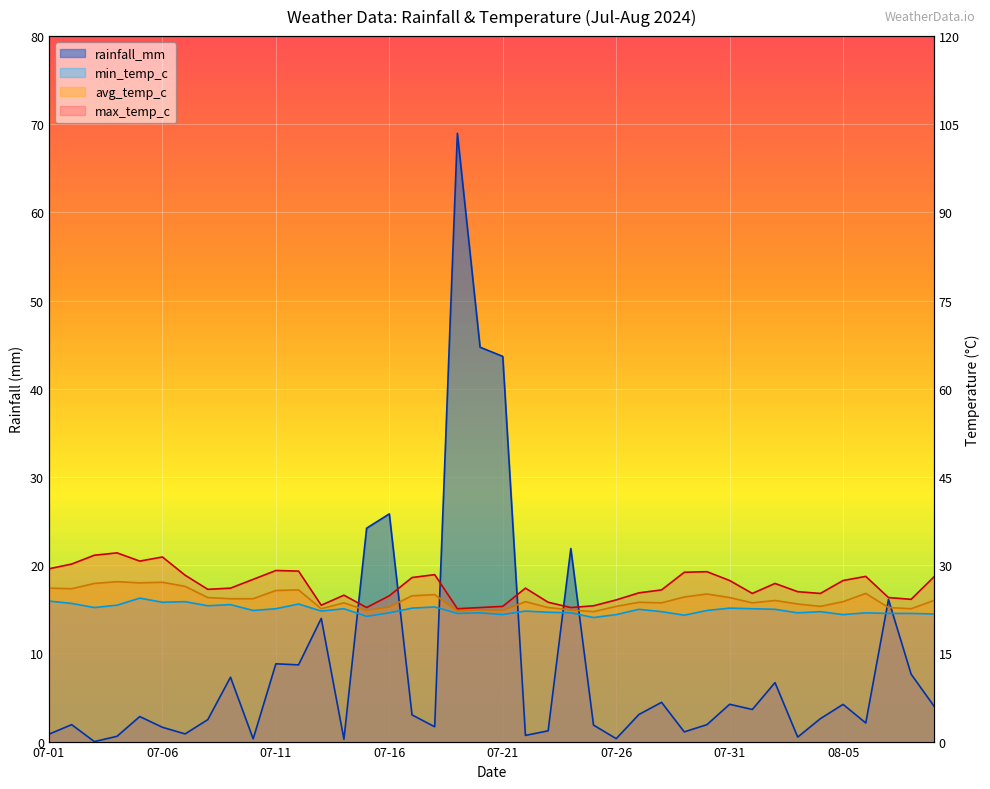

How many values in the rainfall_mm series are below 3?

20